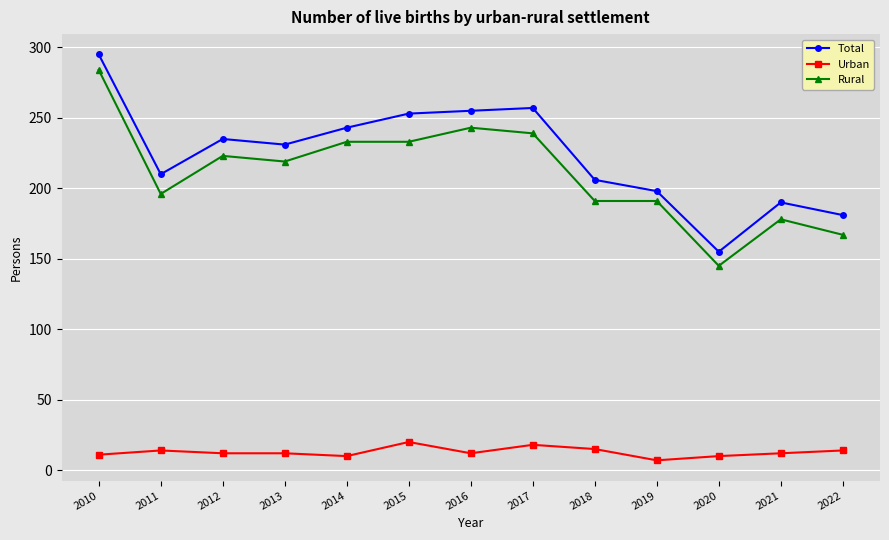

True or false: Urban and Rural intersect in this chart.

False